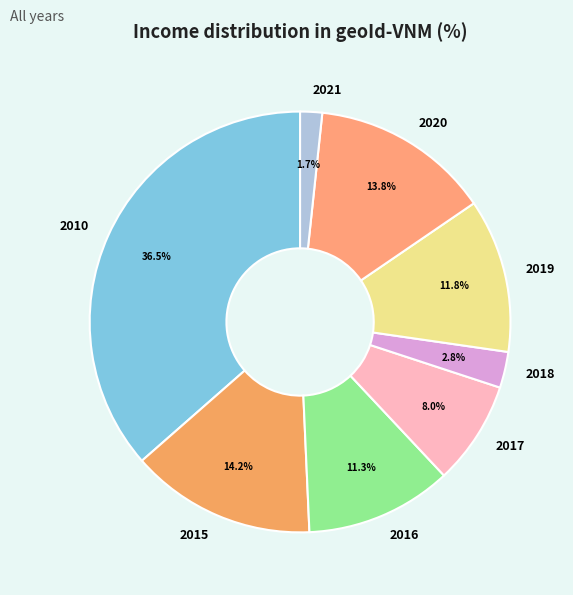

The 2017 slice represents 8% of the pie. True or false?

True